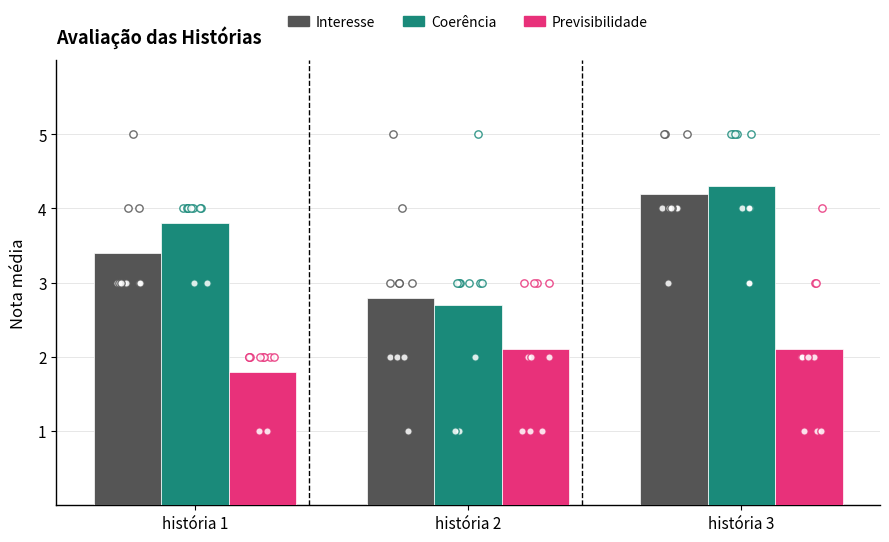

Which series contains the lowest Y value?

Previsibilidade